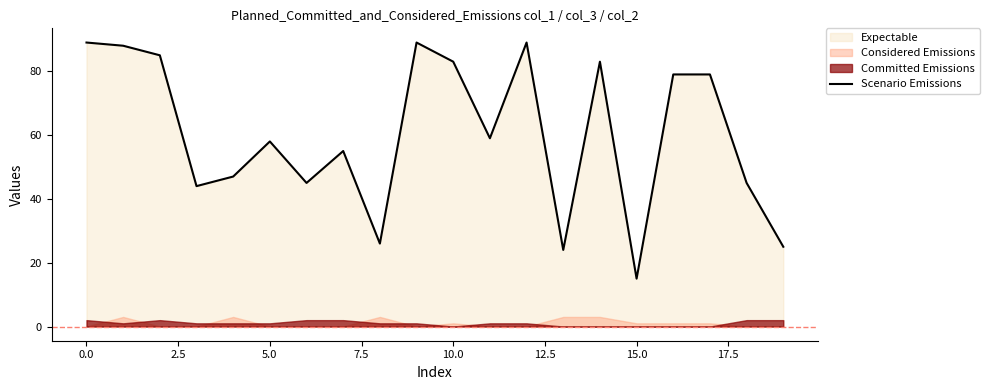

How many lines are shown in the chart?

1